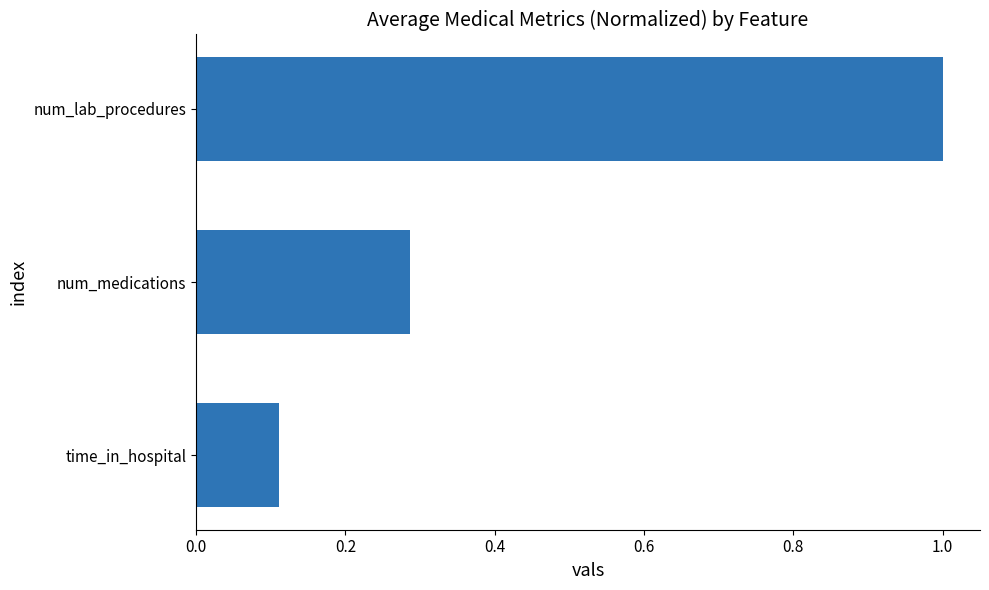

What value does the data have at num_lab_procedures?

1.0